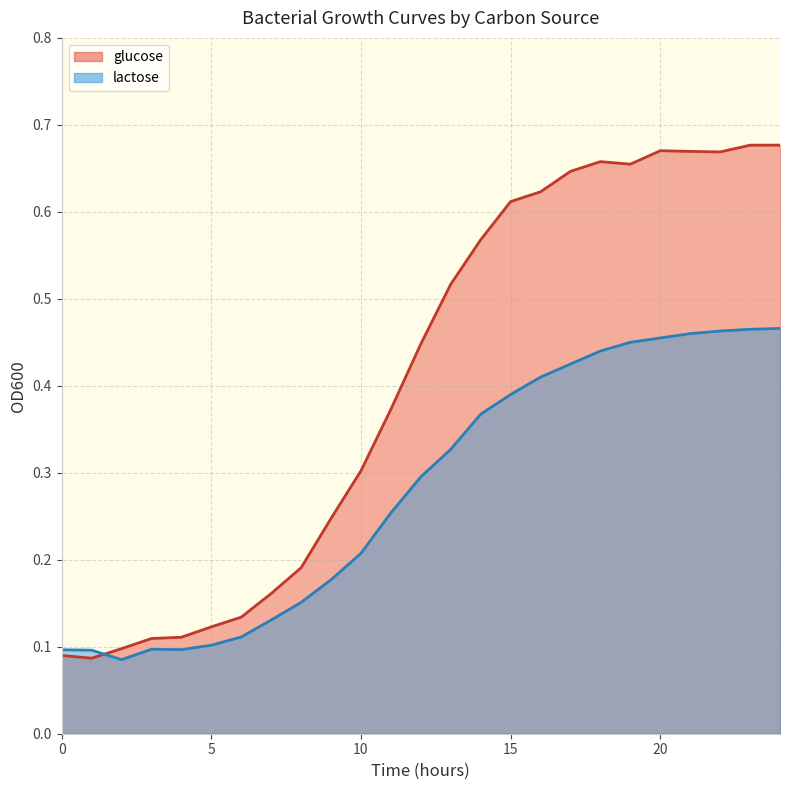

How many intersections are there between glucose and lactose?

1